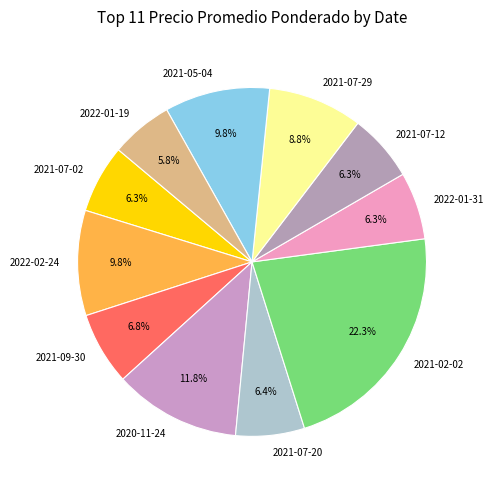

Count the number of slices in the pie.

11